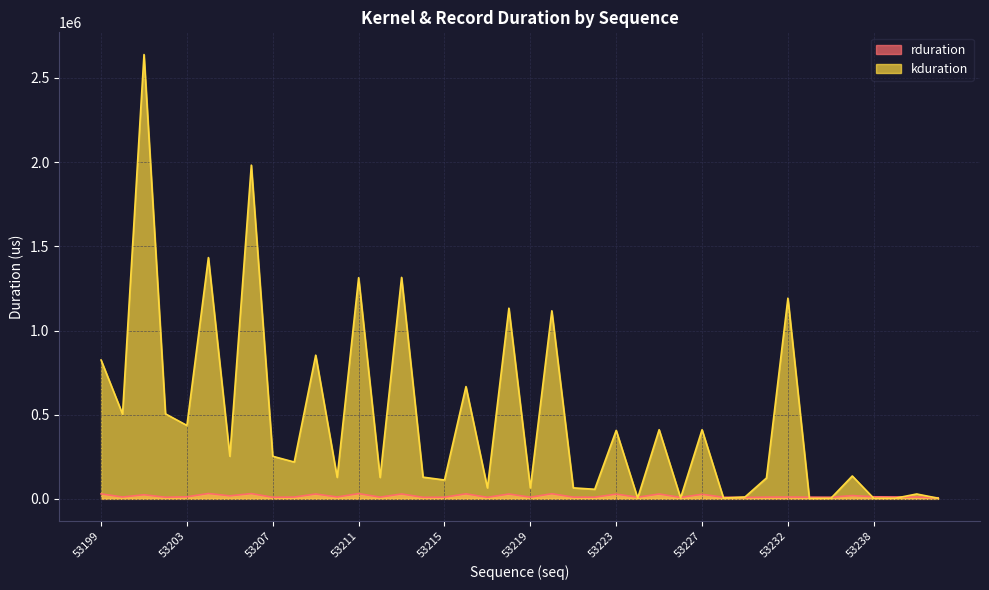

What is the average value of the kduration series?

473664